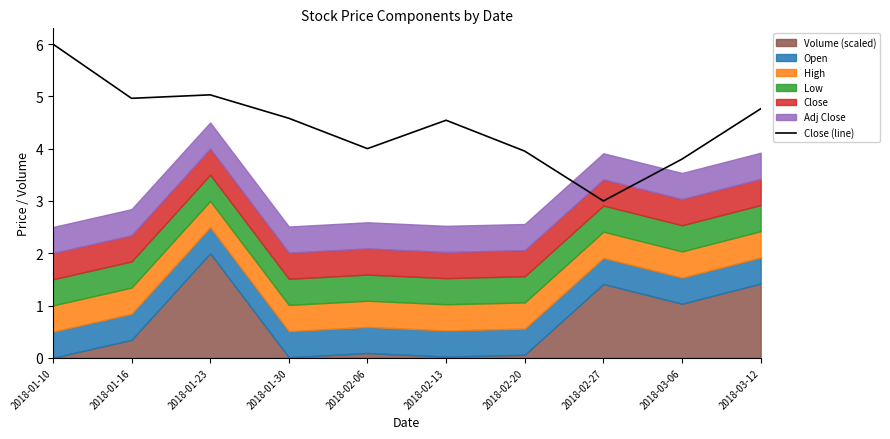

Reading right to left, transcribe all the data shown in this chart.

2018-03-12=4.8	2018-03-06=3.8	2018-02-27=3.0	2018-02-20=4.0	2018-02-13=4.5	2018-02-06=4.0	2018-01-30=4.6	2018-01-23=5.0	2018-01-16=5.0	2018-01-10=6.0